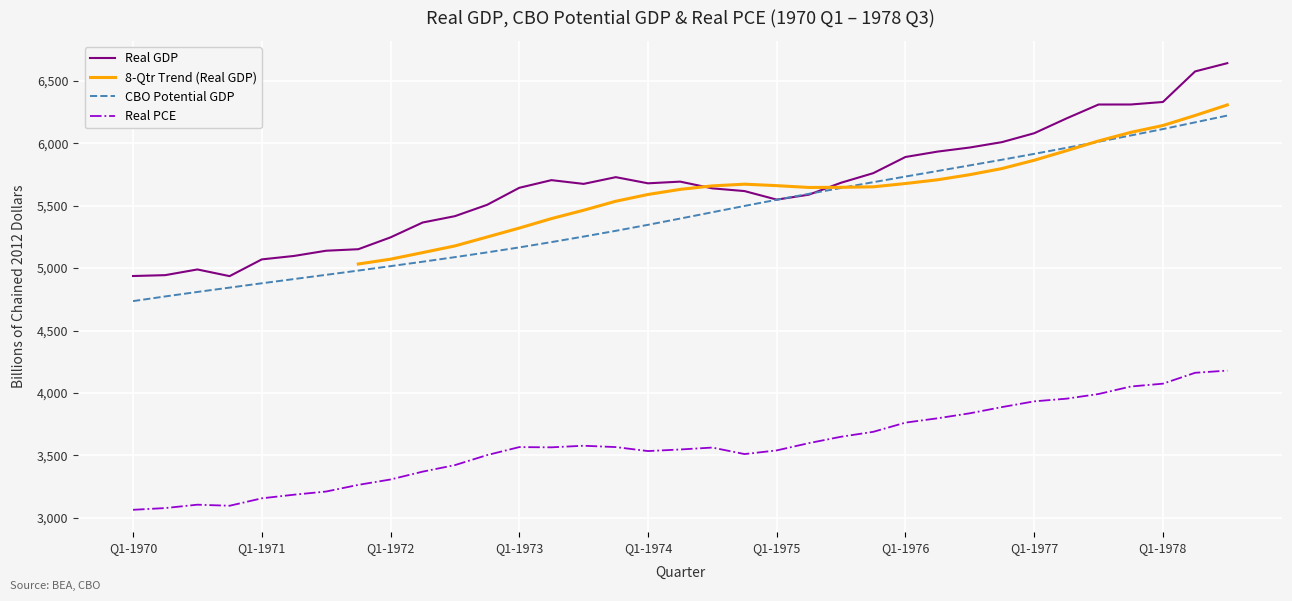

True or false: CBO Potential GDP and Real PCE intersect in this chart.

False